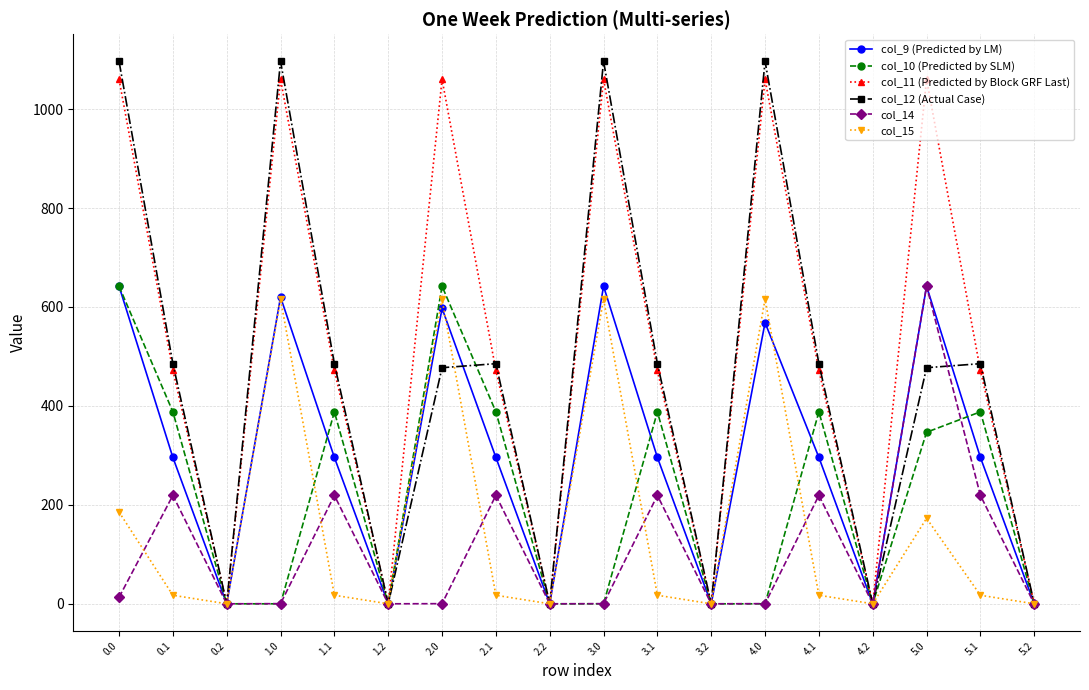

True or false: col_9 (Predicted by LM) has more than 2 interior local peaks.

True